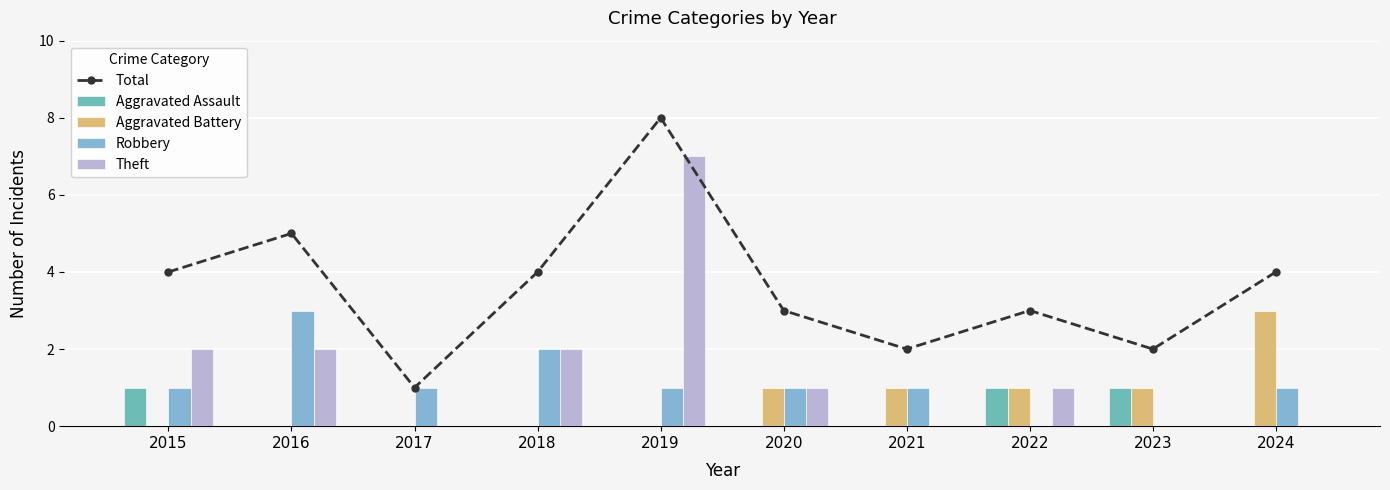

How many distinct data groups are displayed?

5